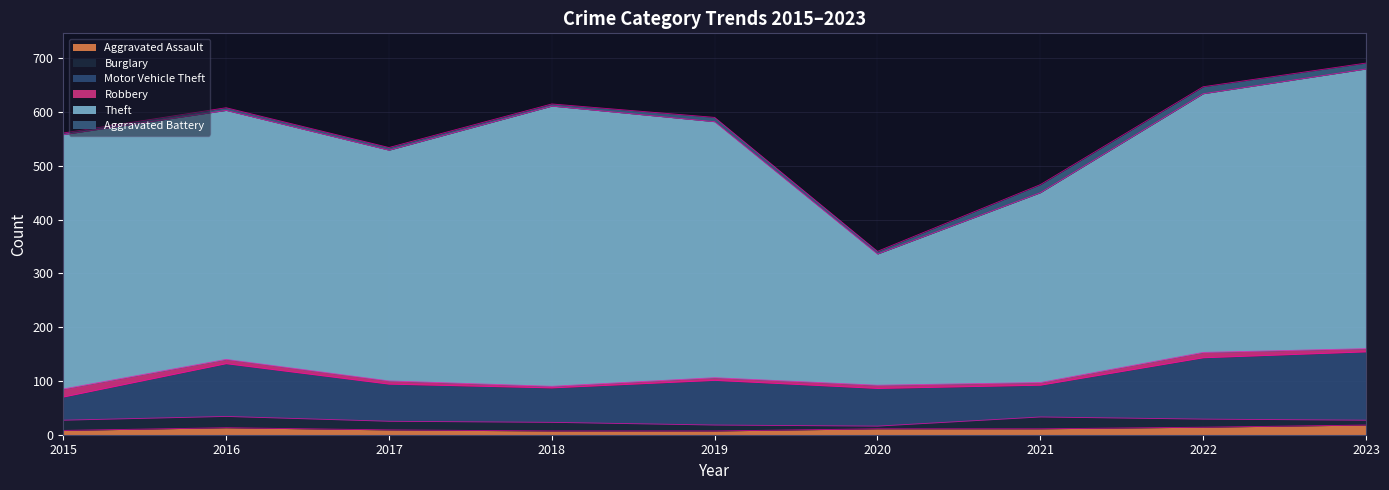

True or false: Burglary has more than 1 interior local peaks.

True